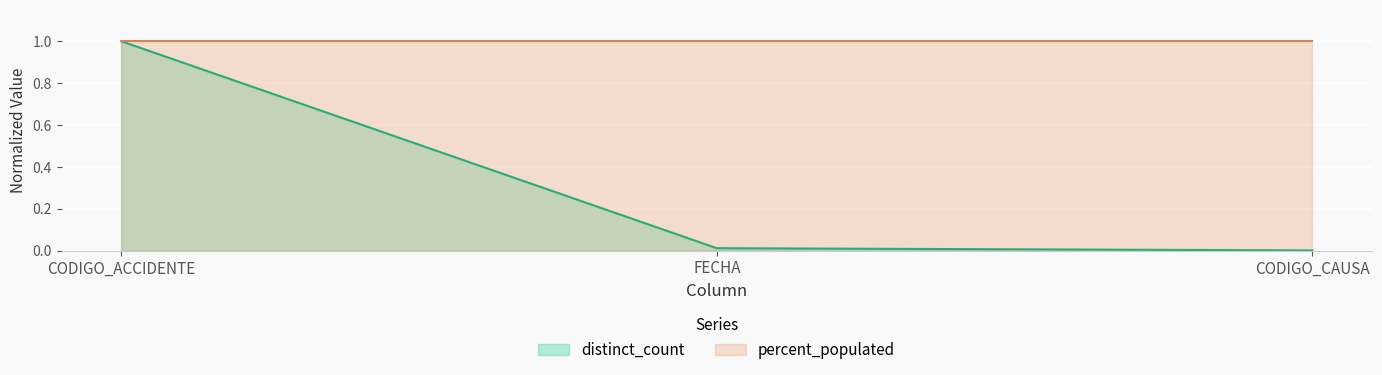

Which has a higher value, FECHA or CODIGO_ACCIDENTE?

CODIGO_ACCIDENTE